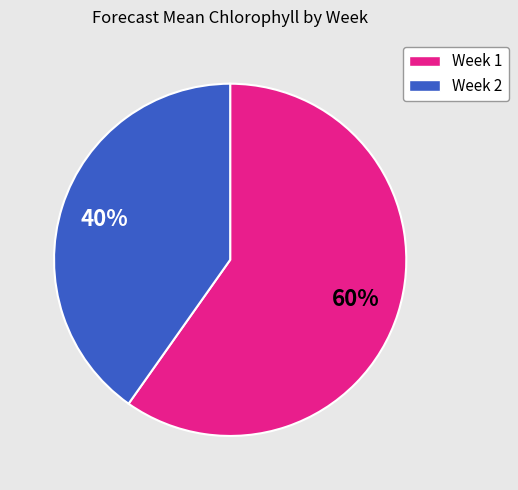

What is the ratio of the value at Week 1 to the value at Week 2?

1.5